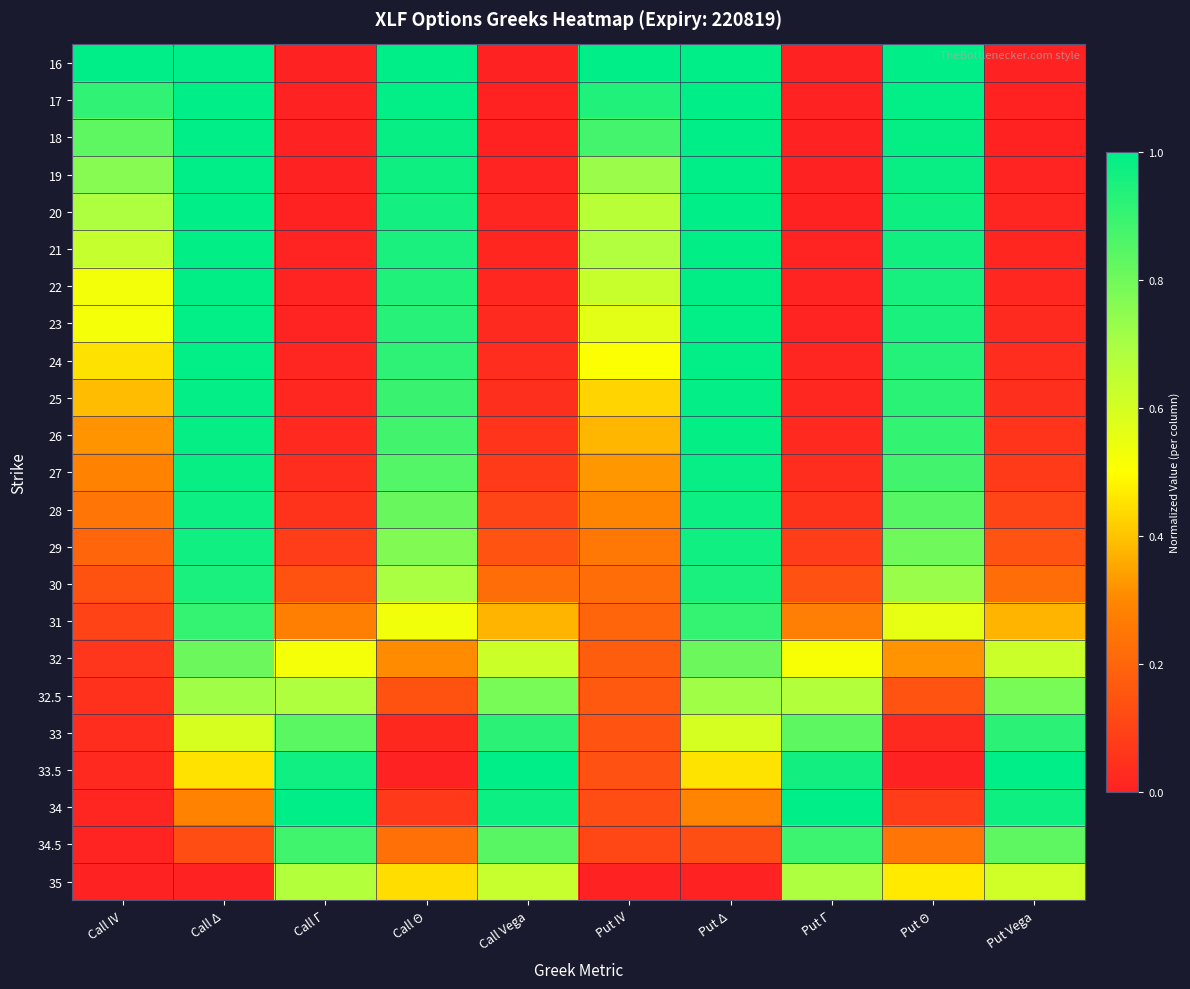

Which series has the largest total across all categories?

16